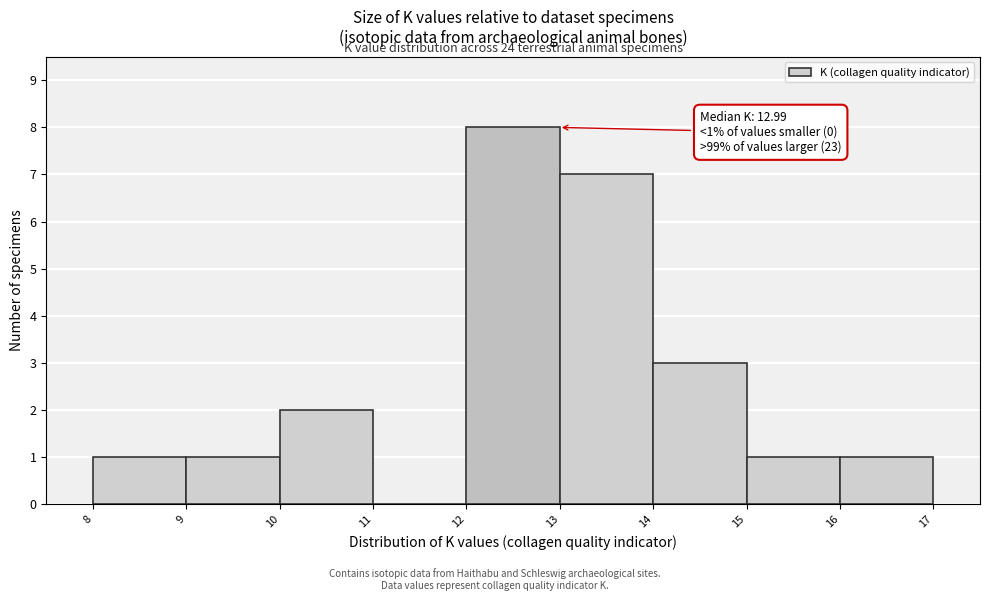

Over which range of the x-axis is the bar tallest?

12 to 13